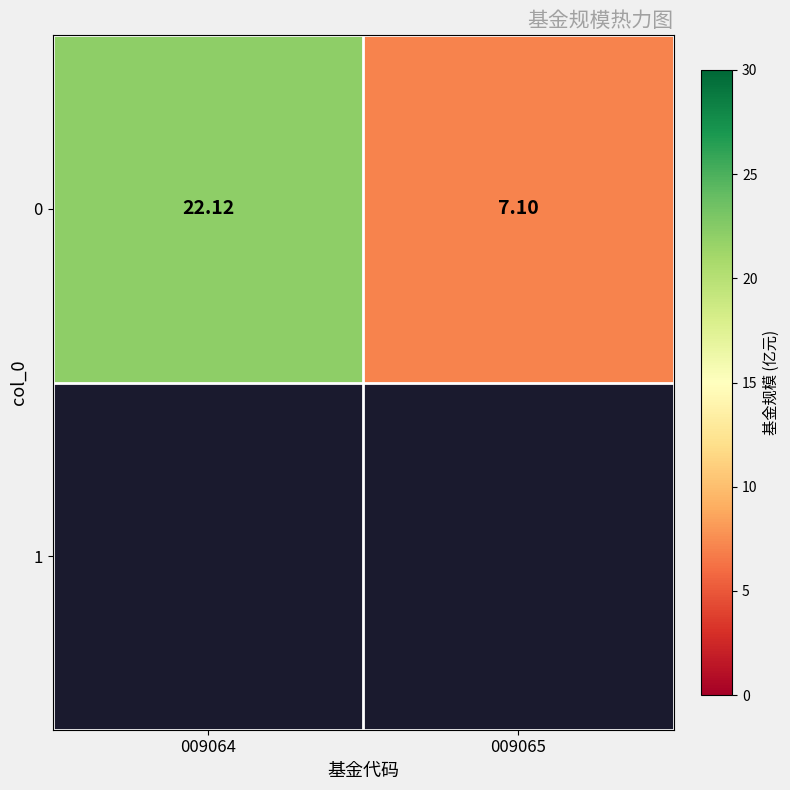

Count the number of values greater than 22.

1